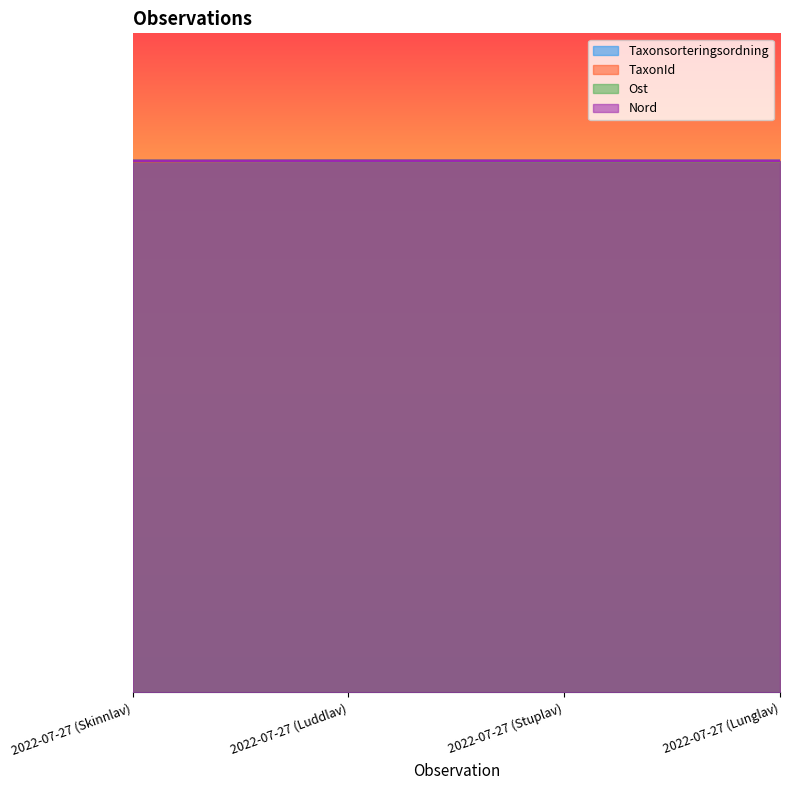

Which series has the widest spread of values?

Taxonsorteringsordning